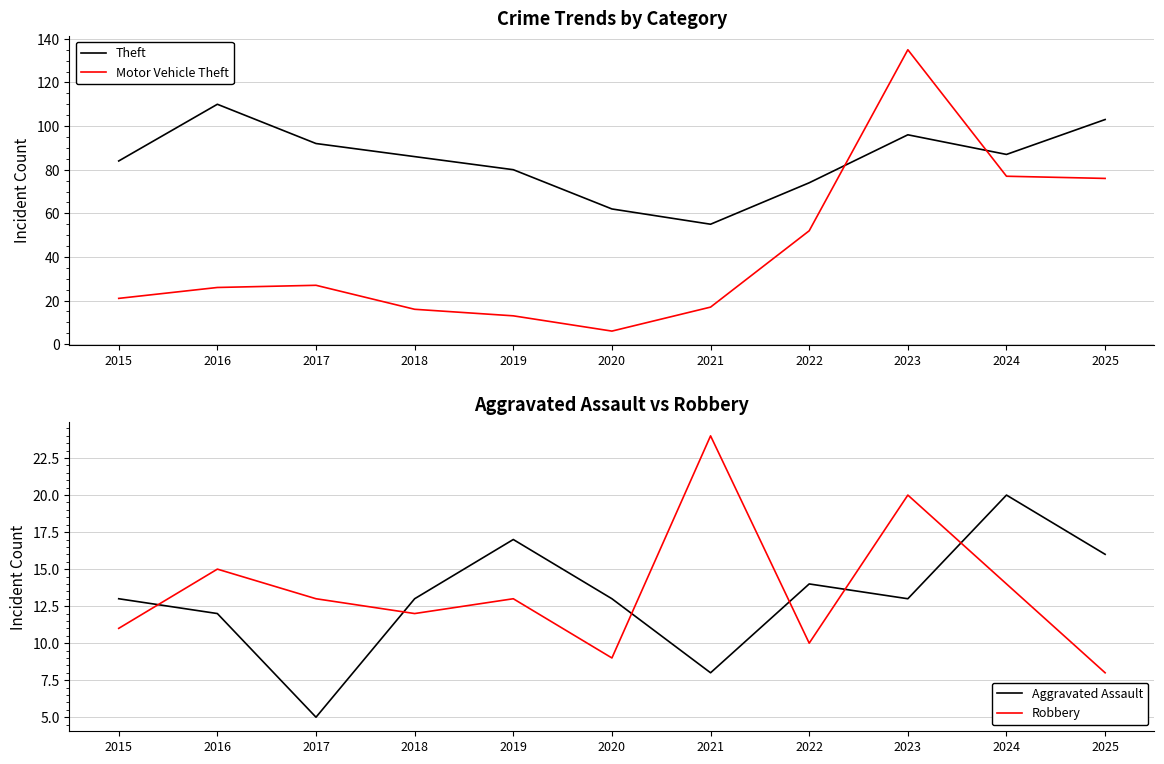

Which has a higher value, 2024 or 2021?

2024